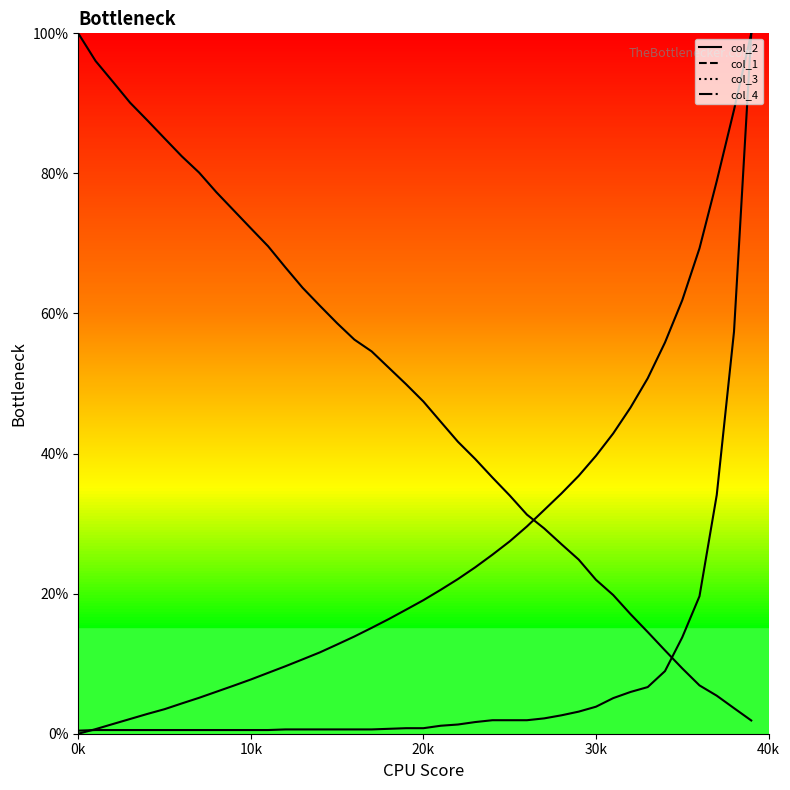

Between 7001 and 34001, which series saw the biggest shift?

col_2